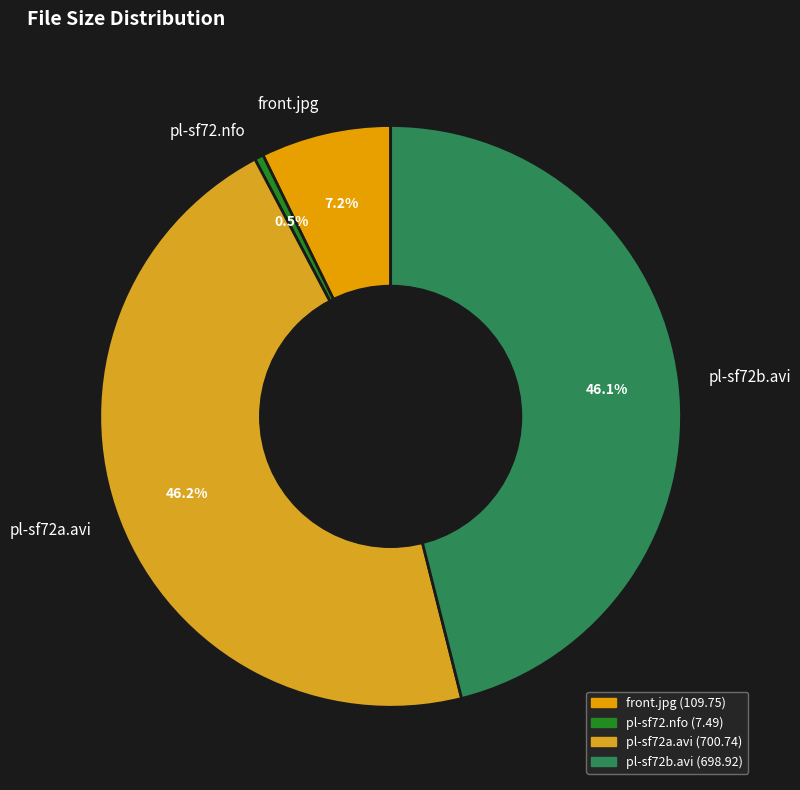

What percentage is the front.jpg slice, to the nearest percent?

7%